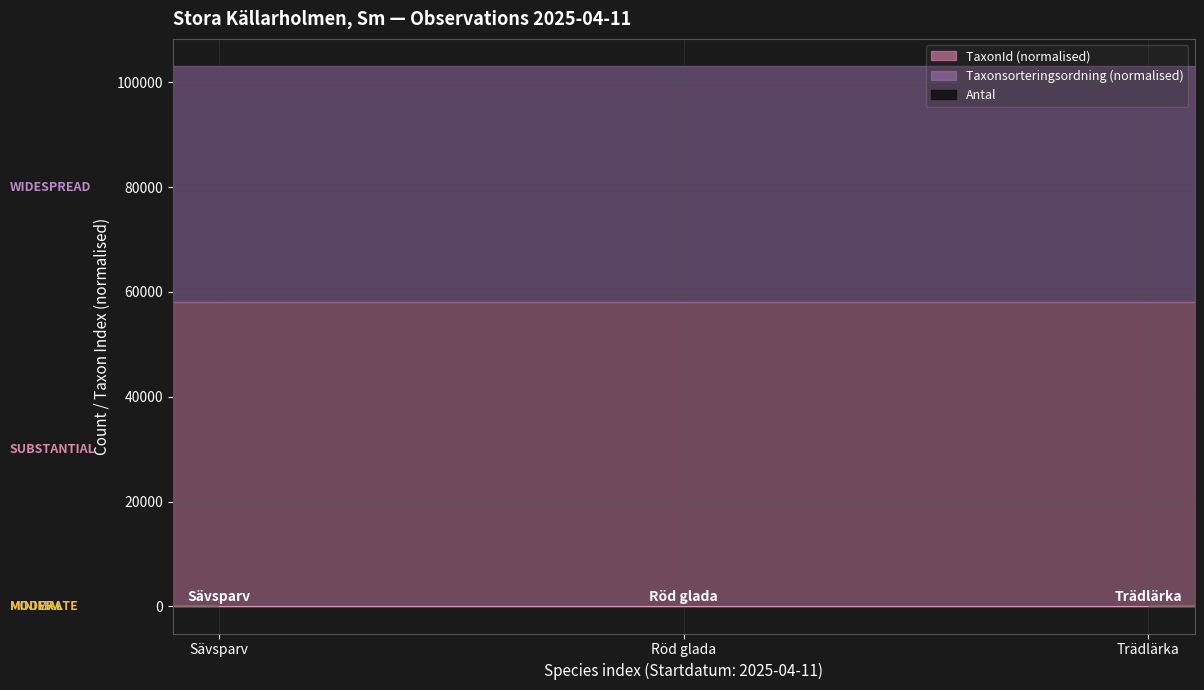

At how many categories does at least one series exceed 1?

3